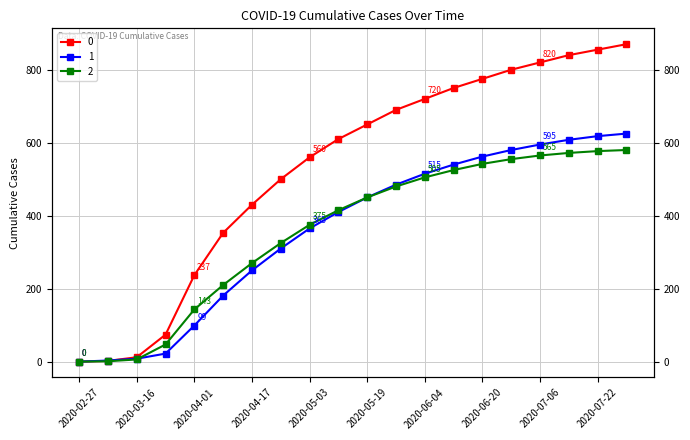

What is the sum of the 1 values at 2020-04-09 and 2020-05-19?

631